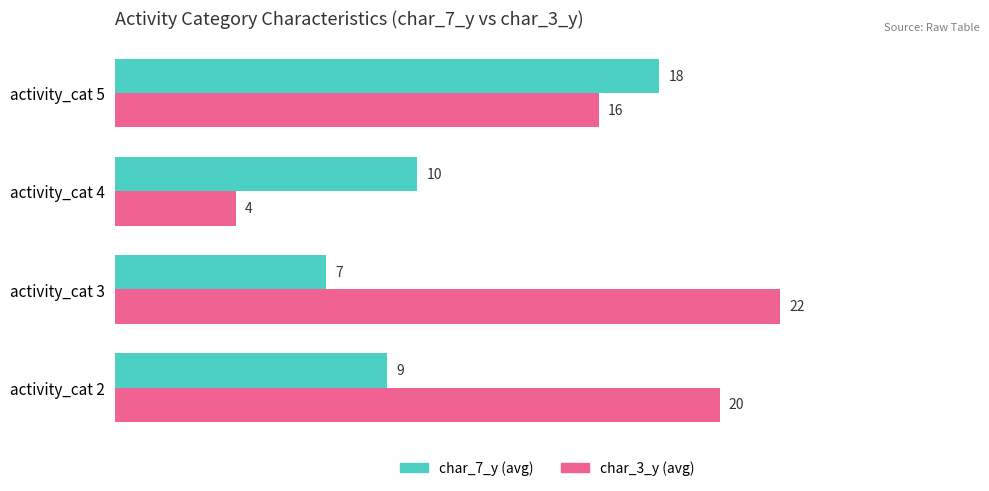

What is the greatest value displayed?

22